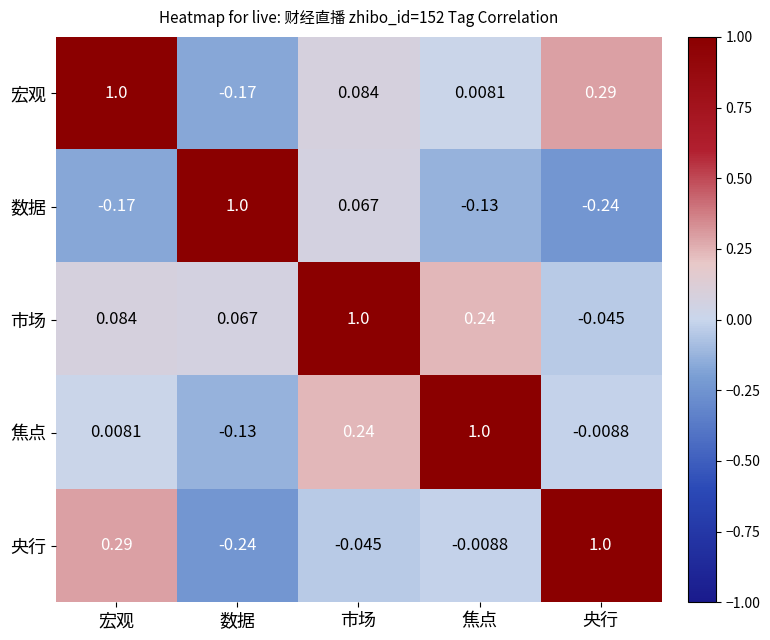

At which category is the sum across all series the highest?

市场